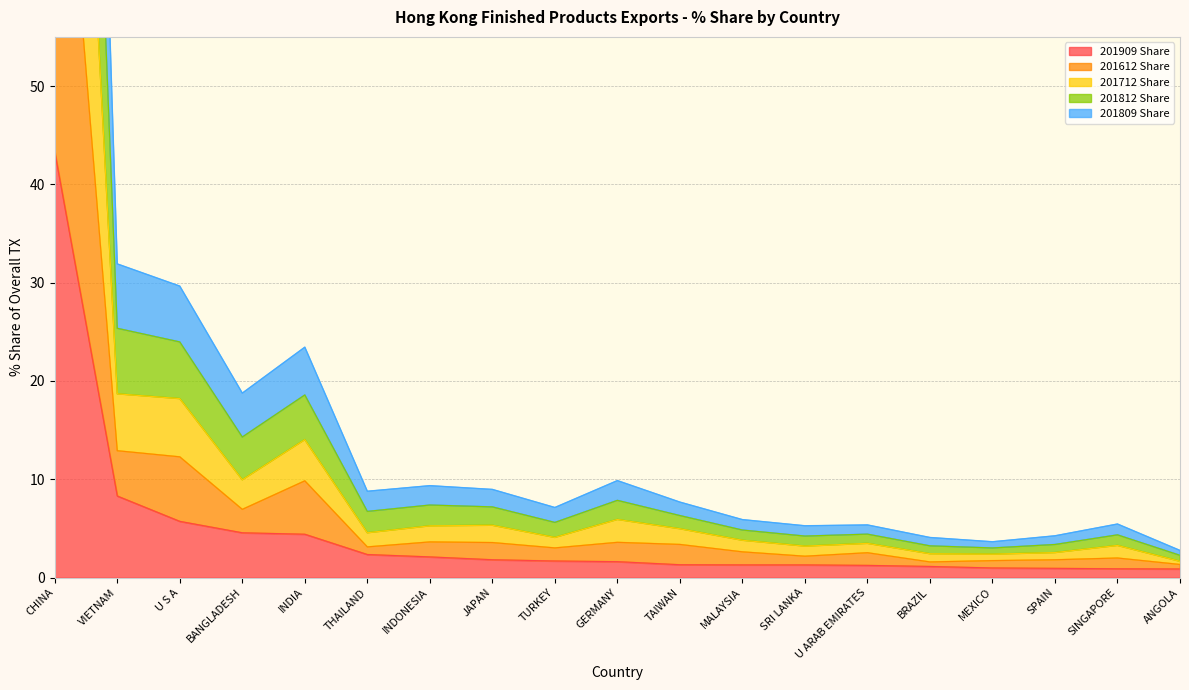

Where is 201909 Share nearest to the value 22?

VIETNAM